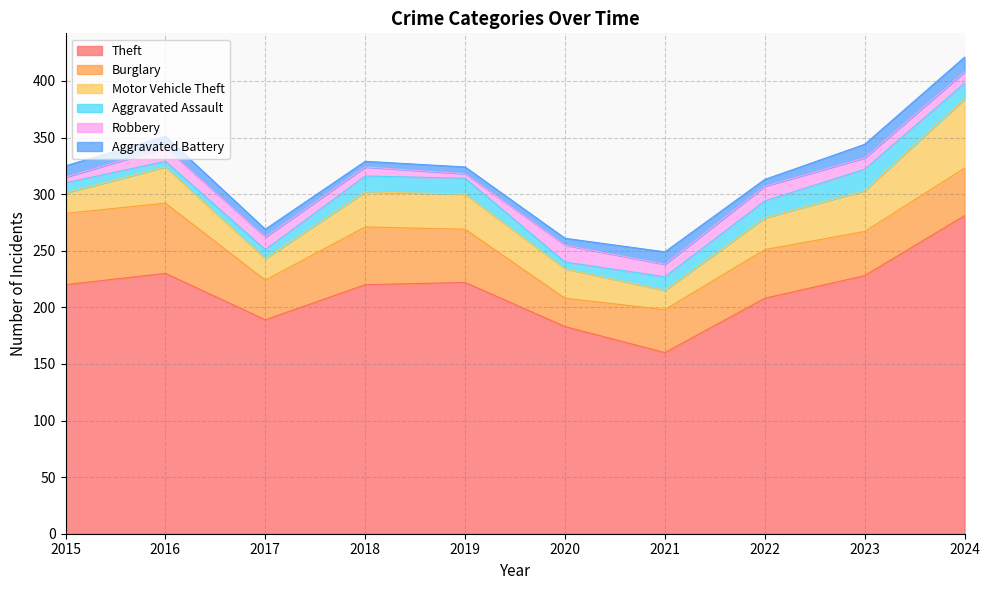

What is the average value of the Aggravated Battery series?

9